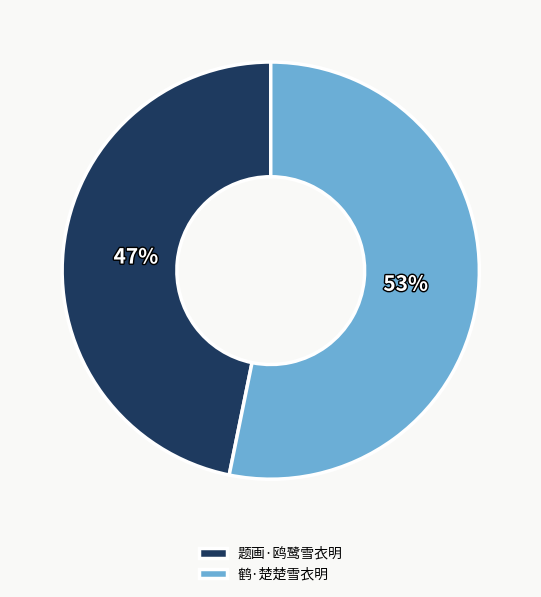

True or false: 题画·鸥鹭雪衣明 accounts for 47% of the total.

True